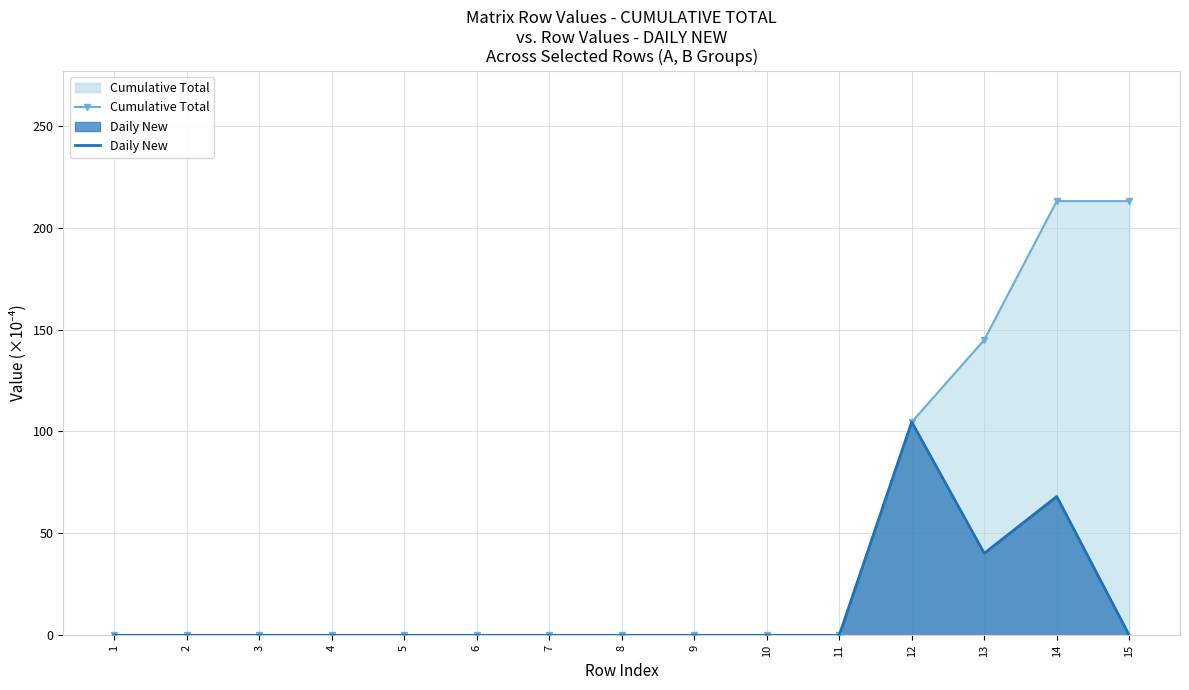

Which series has the largest total across all categories?

Cumulative Total